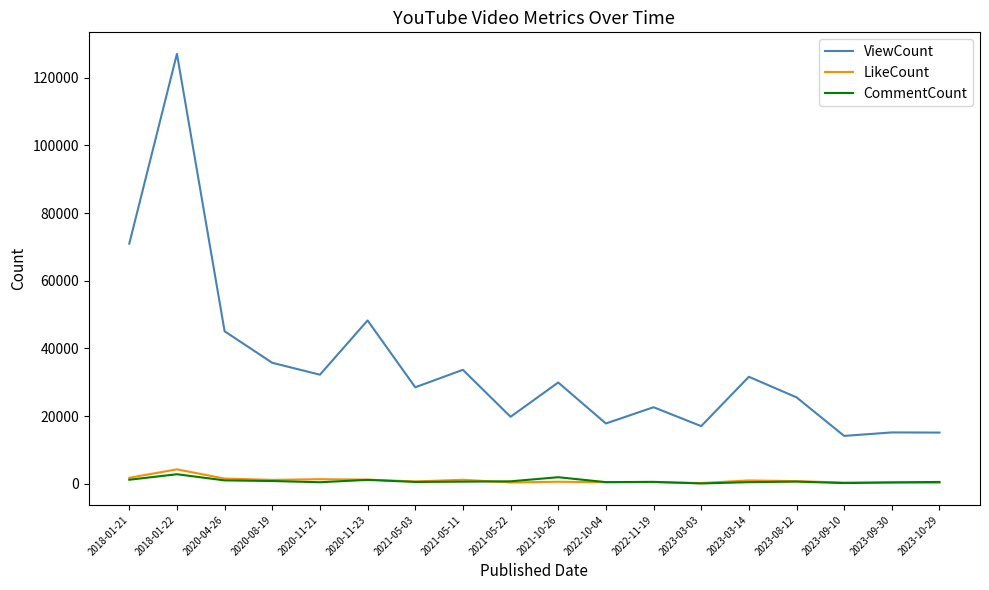

Which series has the largest range (max minus min)?

ViewCount